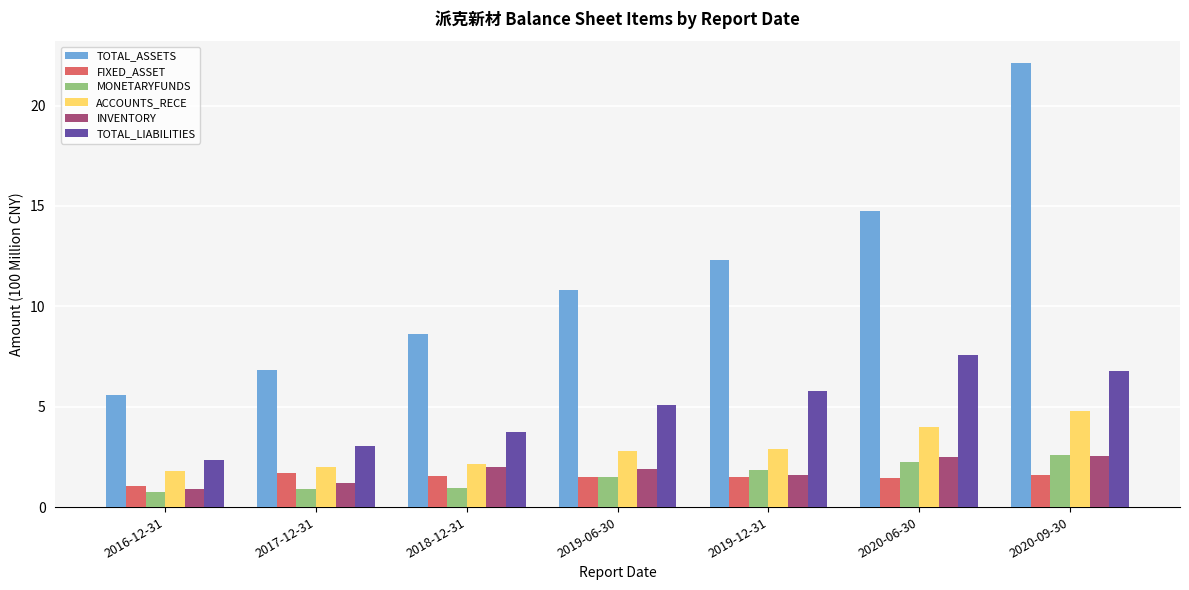

Which series changed the most between 2018-12-31 and 2020-09-30?

TOTAL_ASSETS